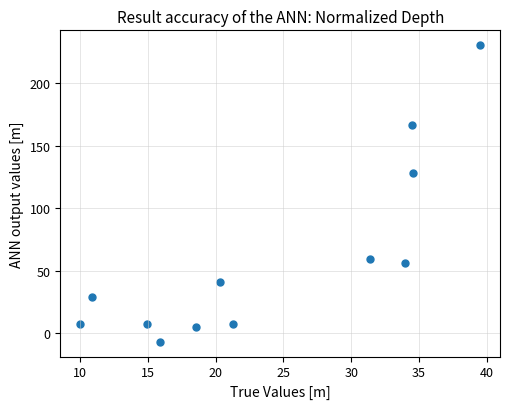

What is the range of X values (max minus min)?

29.5